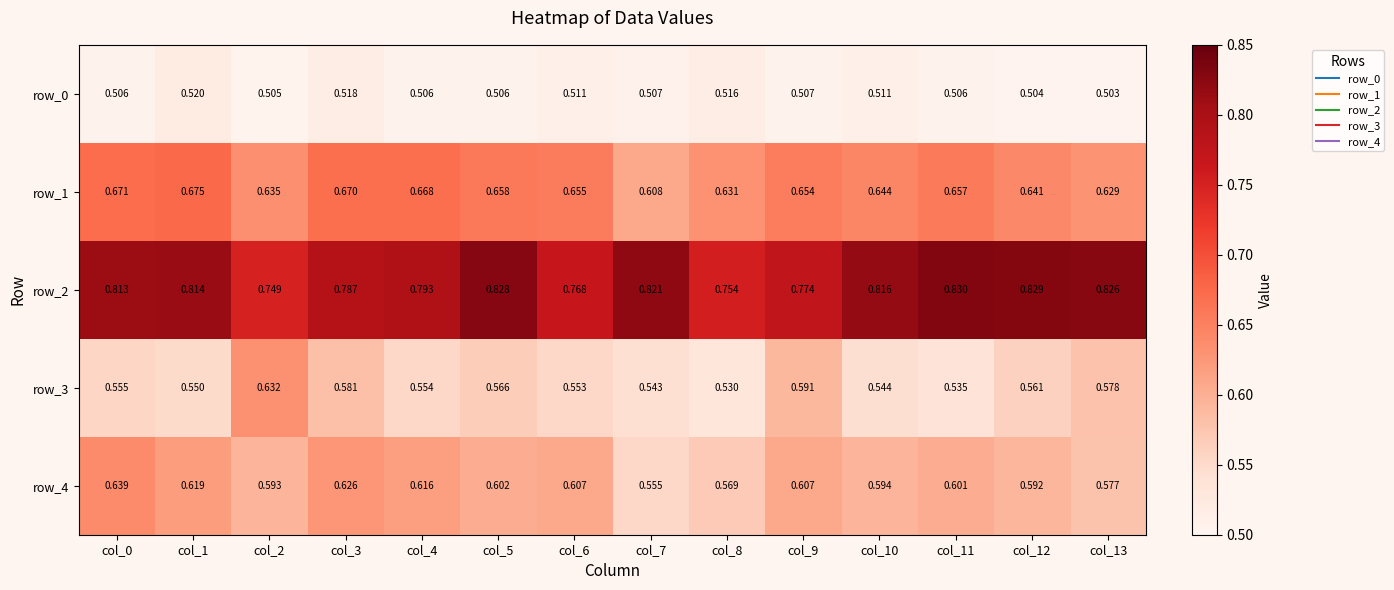

Is the value of row_1 at col_9 greater than the value of row_0 at col_1?

Yes